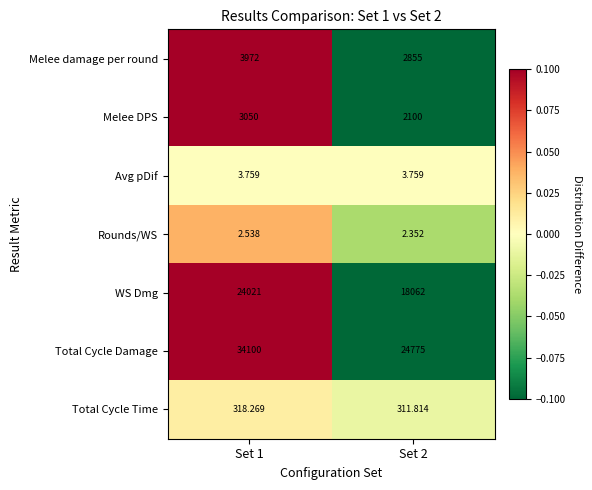

List the series in order of their peak value, lowest first.

Rounds/WS, Avg pDif, Total Cycle Time, Melee DPS, Melee damage per round, WS Dmg, Total Cycle Damage